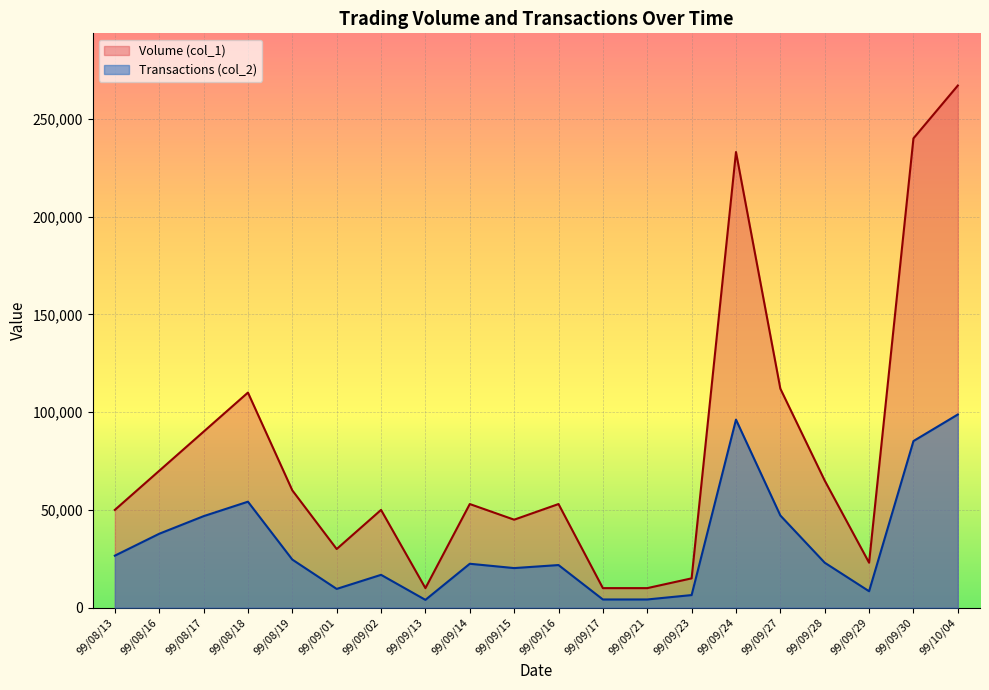

What value does the Transactions (col_2) series have at 99/09/30?

85210